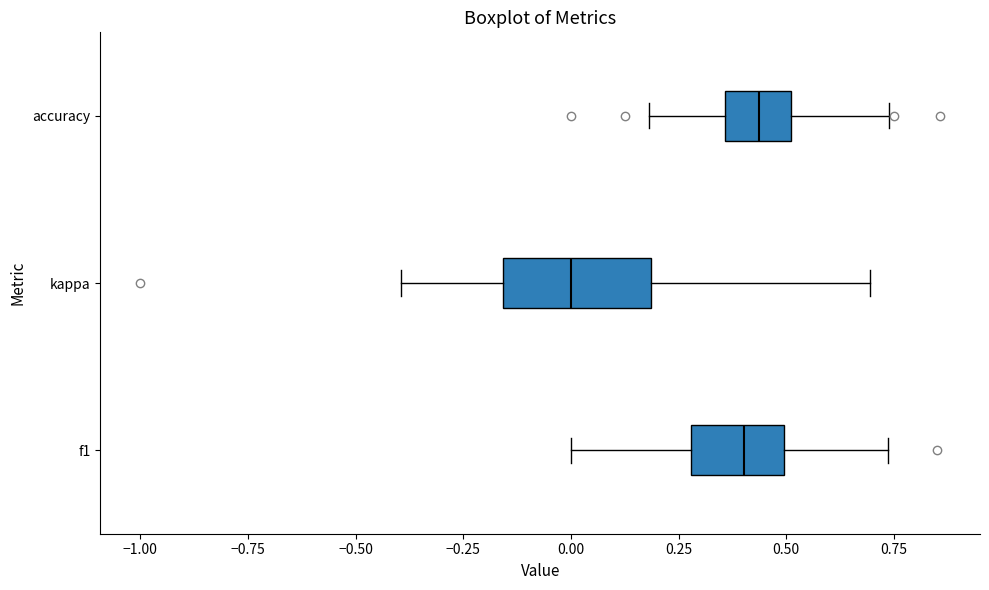

Which box is the widest, from its left edge to its right edge?

kappa